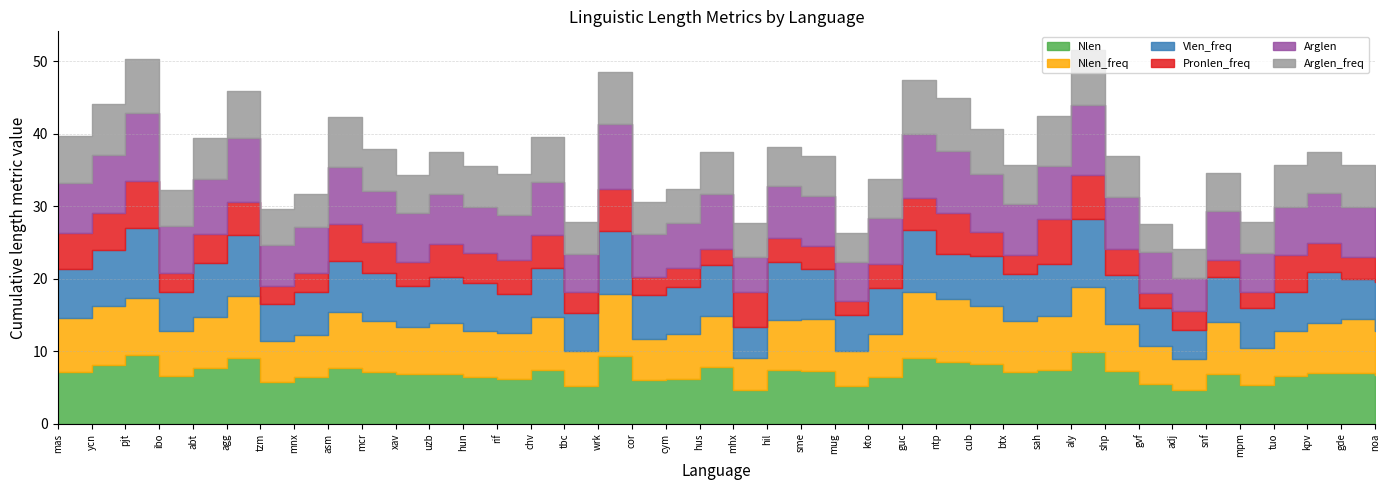

What is the approximate value of Vlen_freq at kto?

6.4